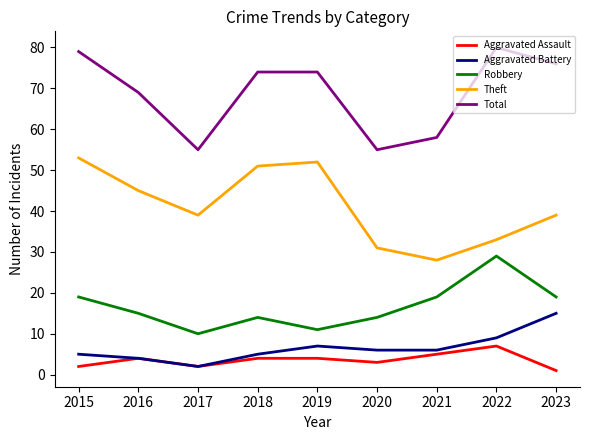

The Theft series shows 31 at 2020. True or false?

True